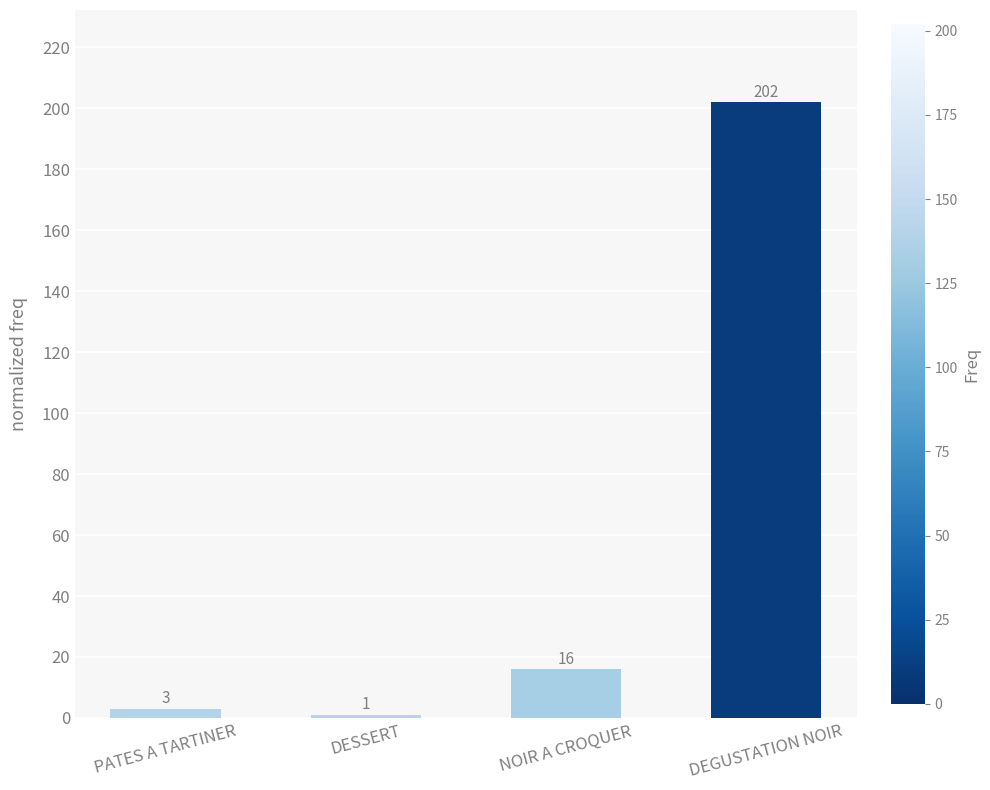

The value at NOIR A CROQUER is 16. True or false?

True